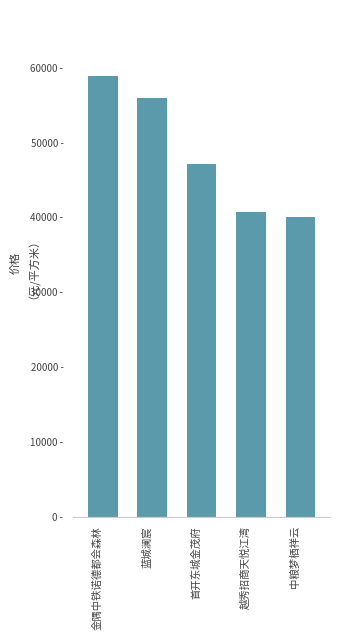

What is the average value?

48554